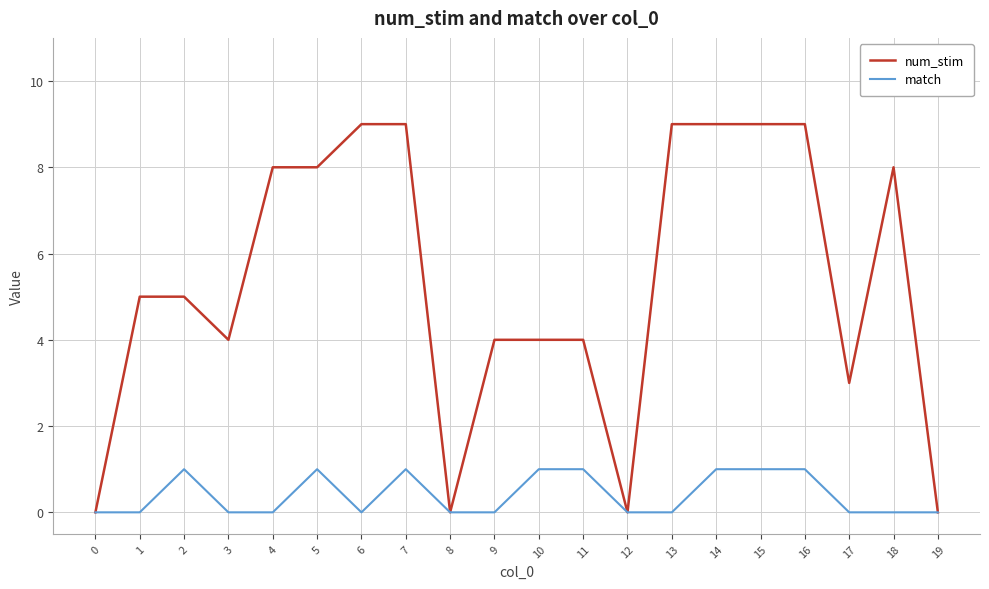

What is the spread (max minus min) of values at 14?

8